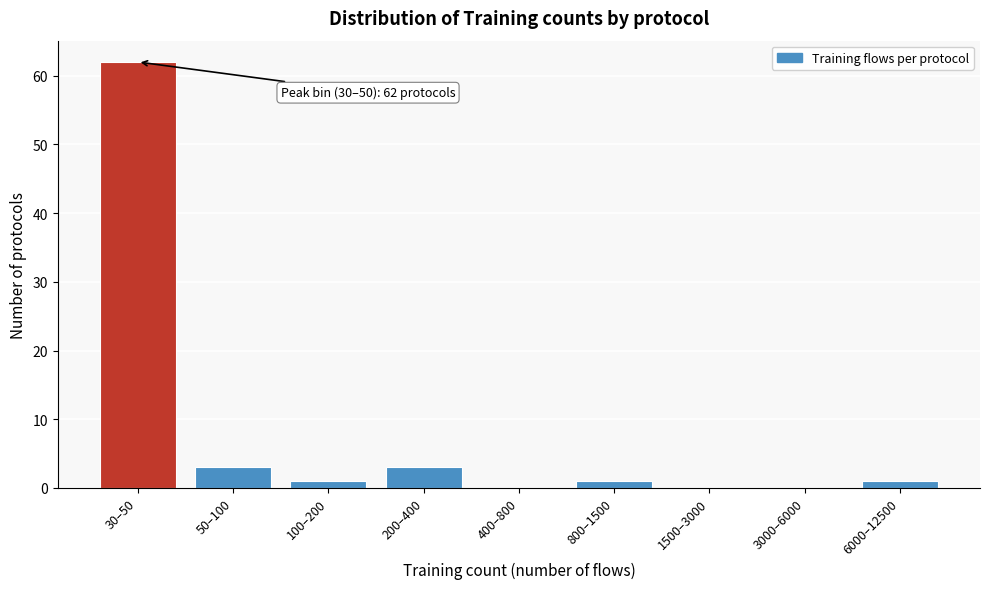

Reading right to left, extract all data points from this chart.

6000–12500=1	3000–6000=0	1500–3000=0	800–1500=1	400–800=0	200–400=3	100–200=1	50–100=3	30–50=62